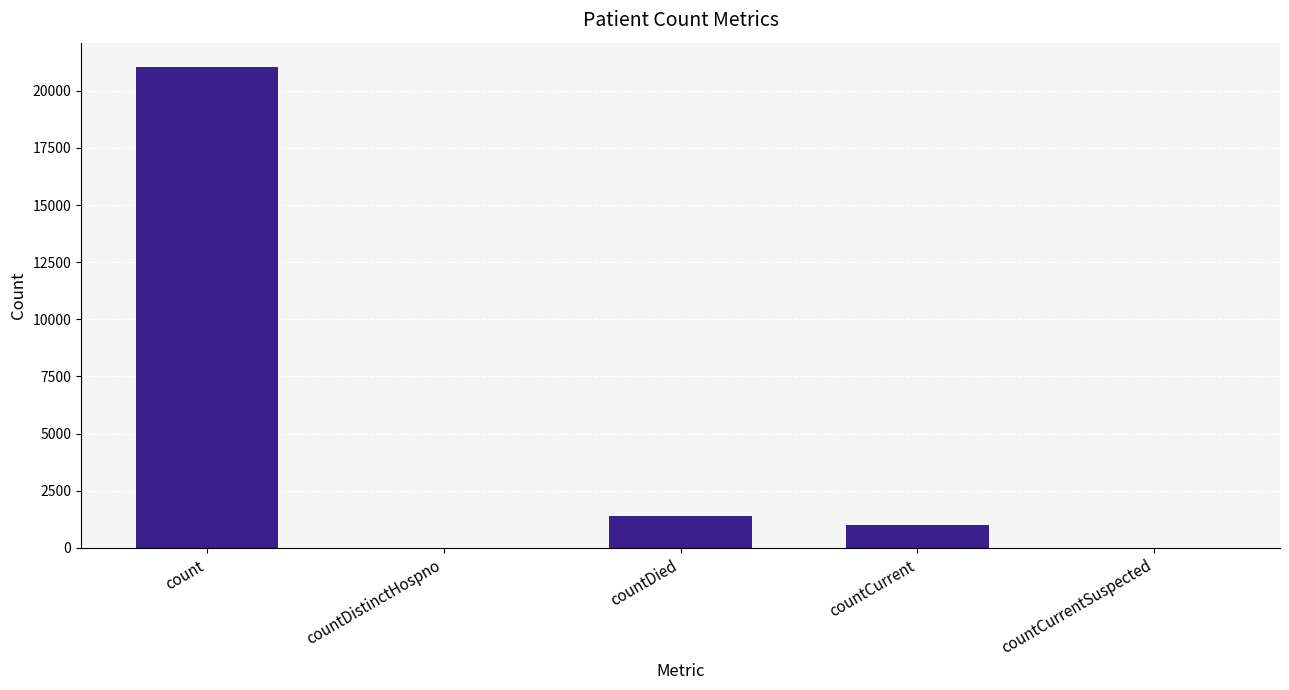

What is the maximum value shown in the chart?

21050